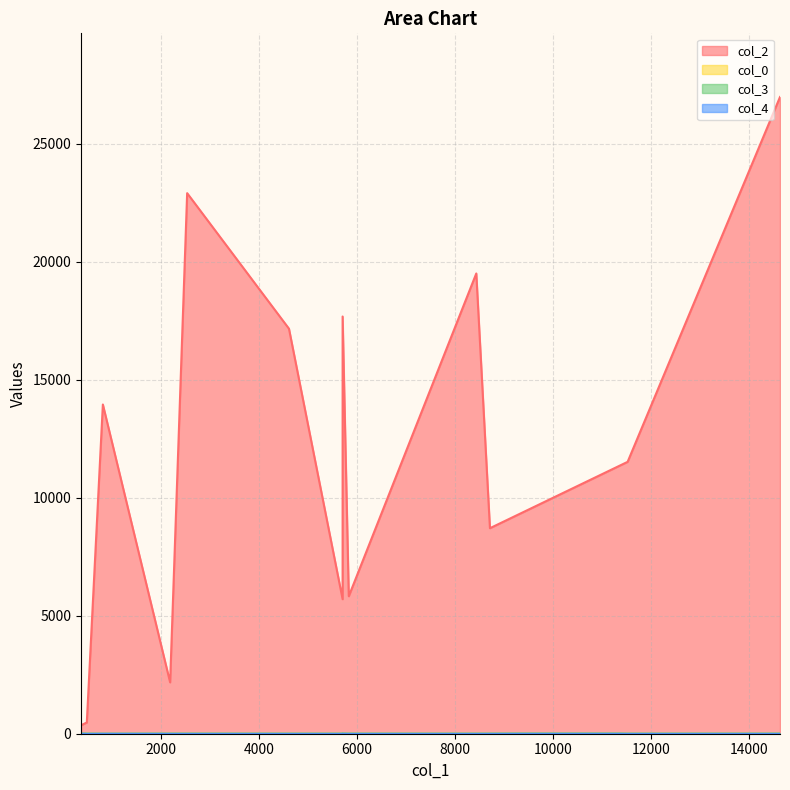

How many values in the col_2 series exceed 11274?

8